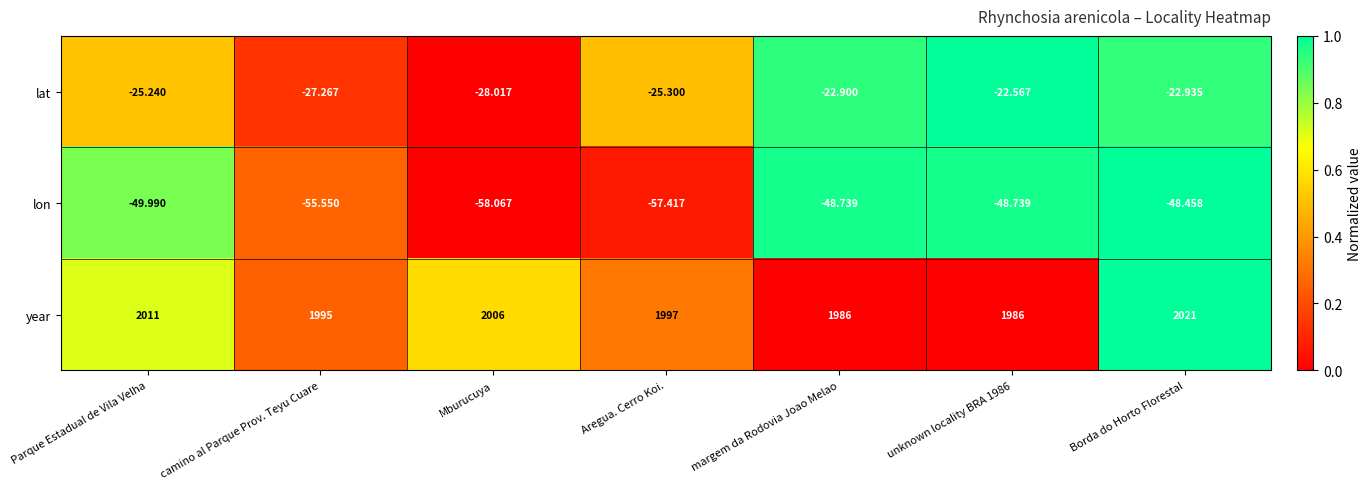

At which category is the sum across all series the highest?

Borda do Horto Florestal